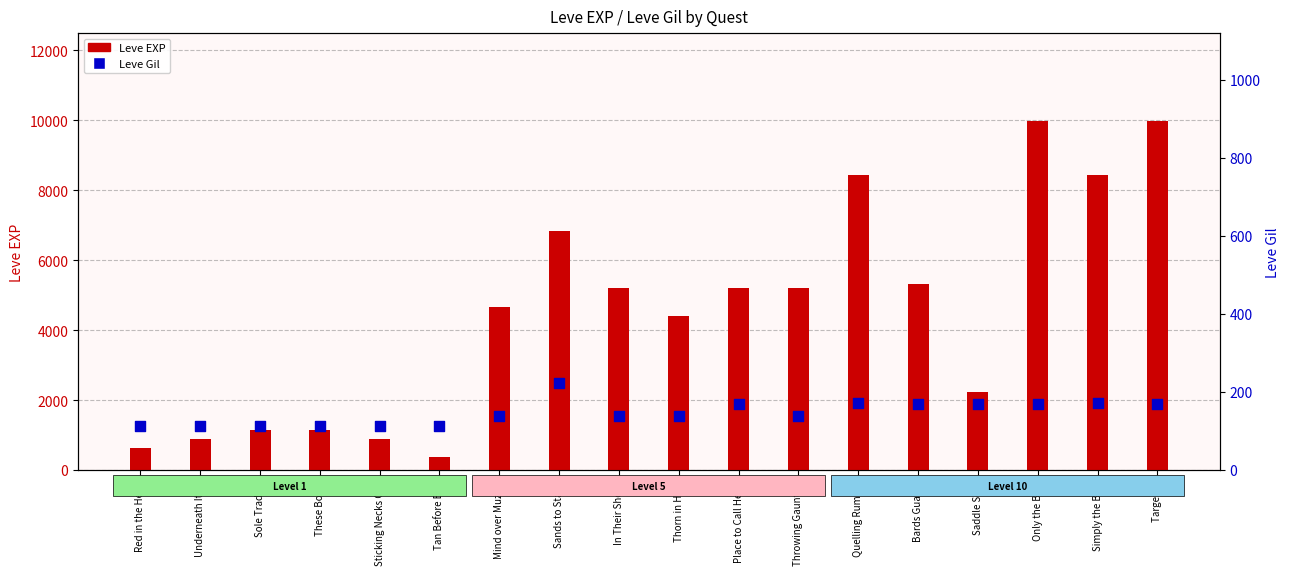

What is the total value across all series at Red in the Head?

742